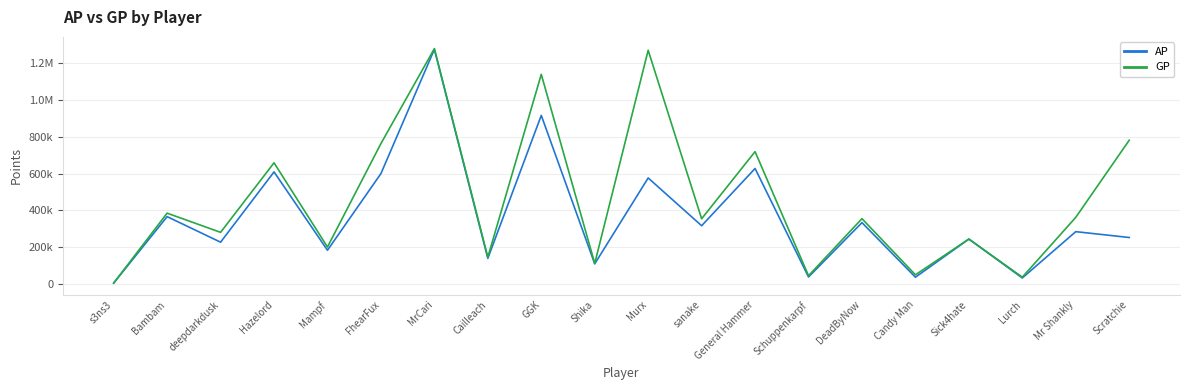

How many interior local valleys does the AP series have?

8